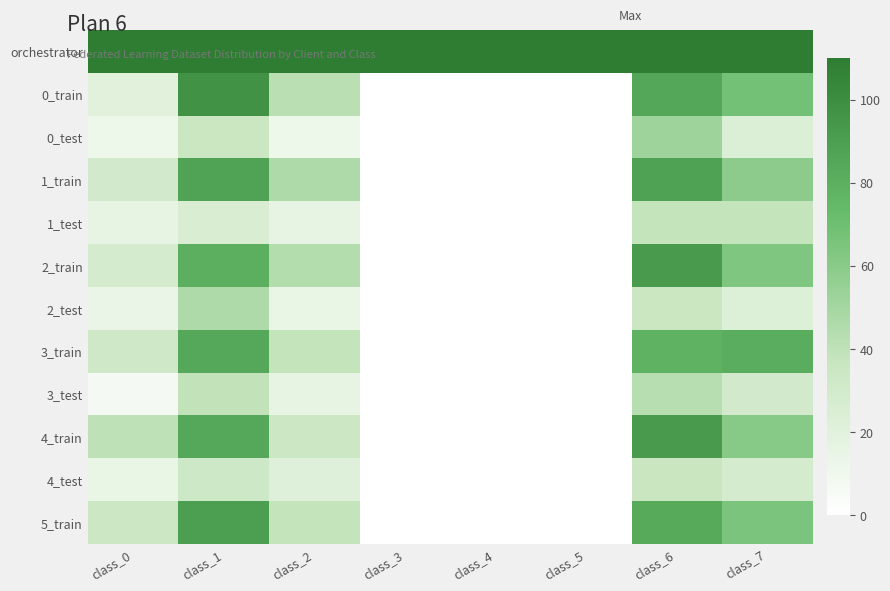

Is it true that 0_train equals 166 at class_1?

False